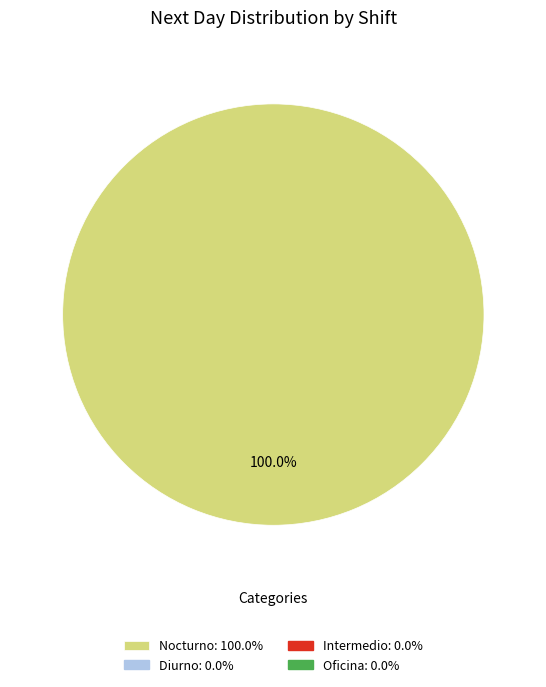

Is there any slice that represents more than half of the pie?

Yes